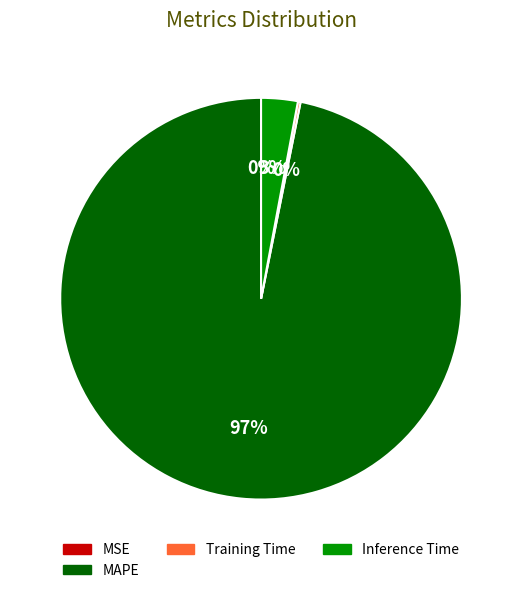

To the nearest percent, what is the average slice percentage?

25%